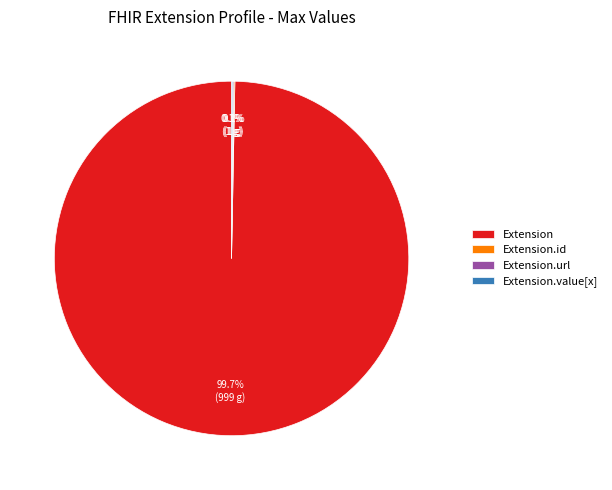

True or false: Extension accounts for 1% of the total.

False